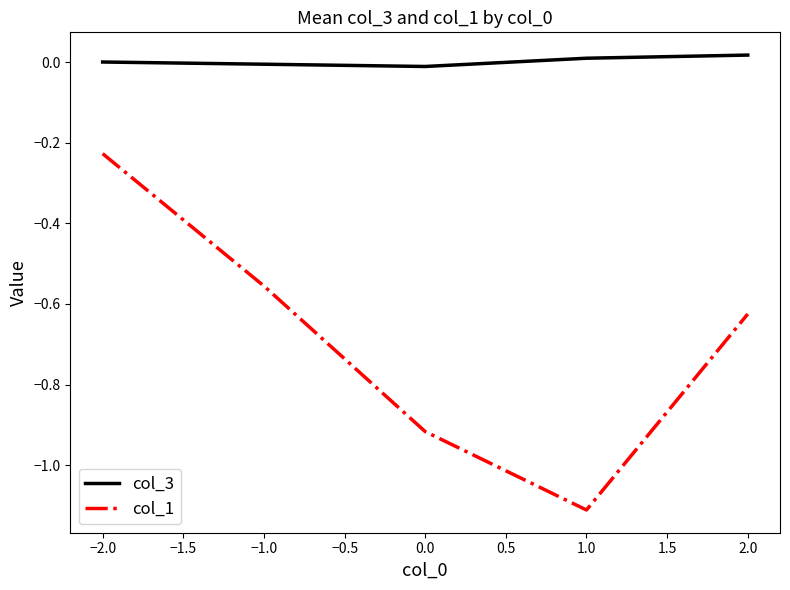

Which category has the lowest value across all series?

1.0